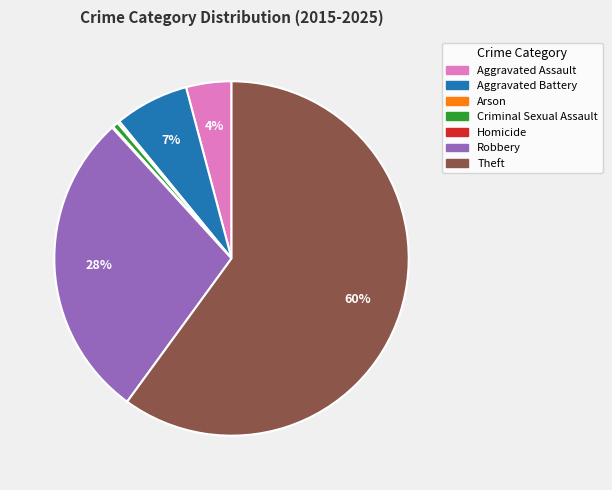

Does any single category account for the majority?

Yes